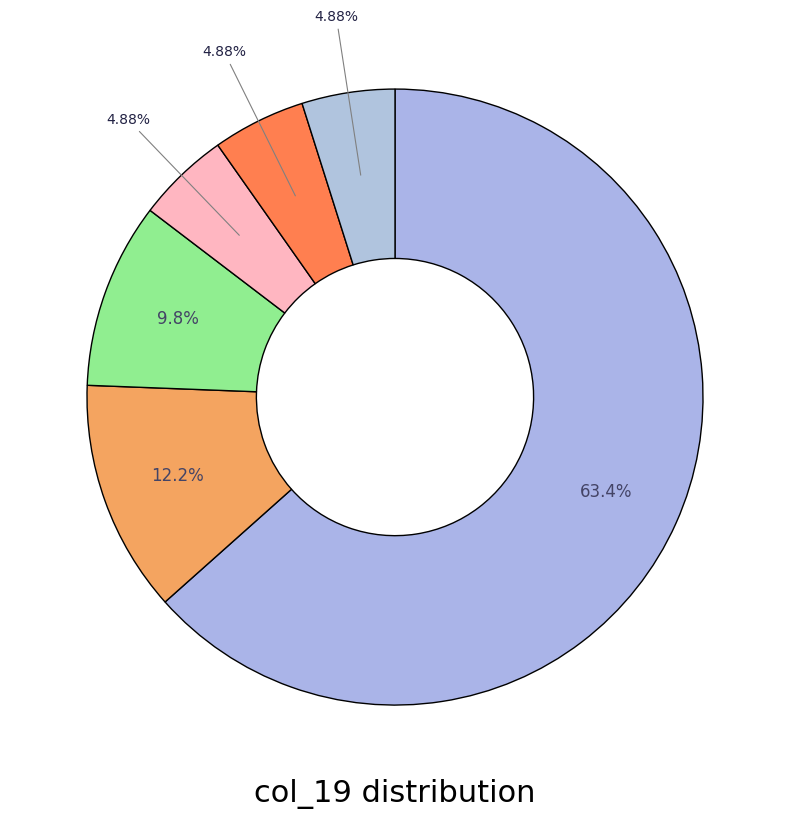

How many slices are in this pie chart?

6